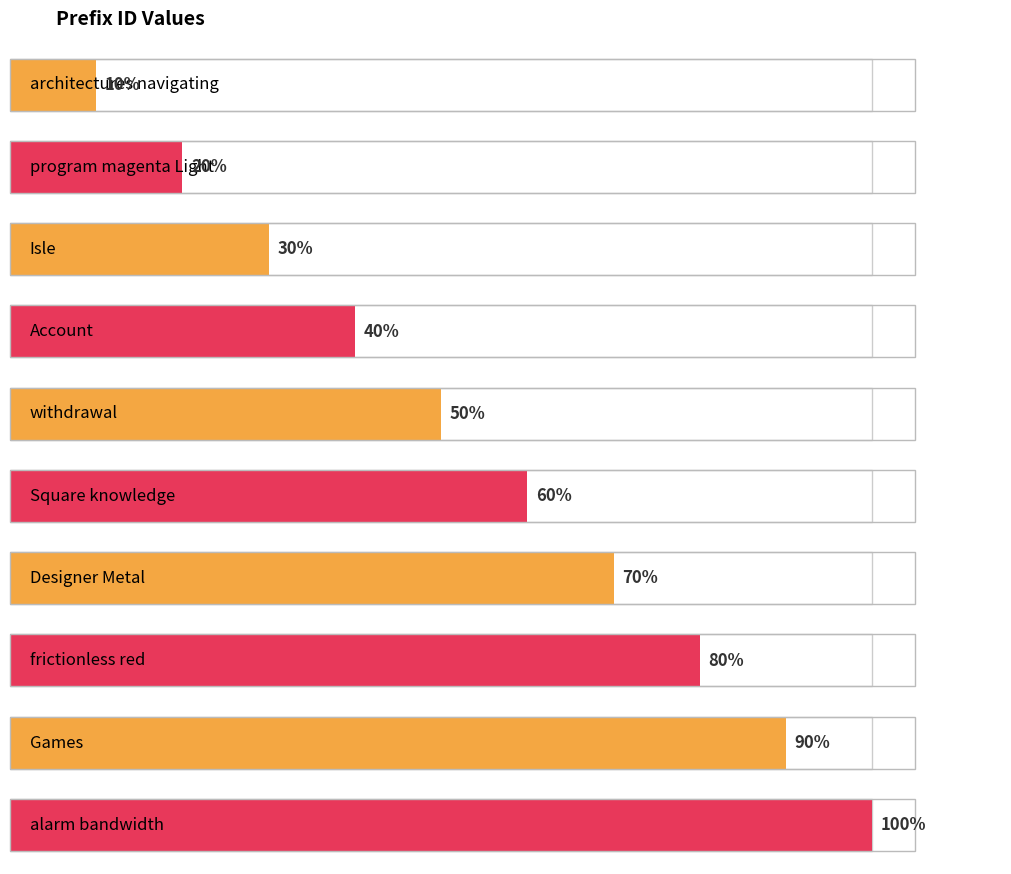

How many bars are there in total?

10